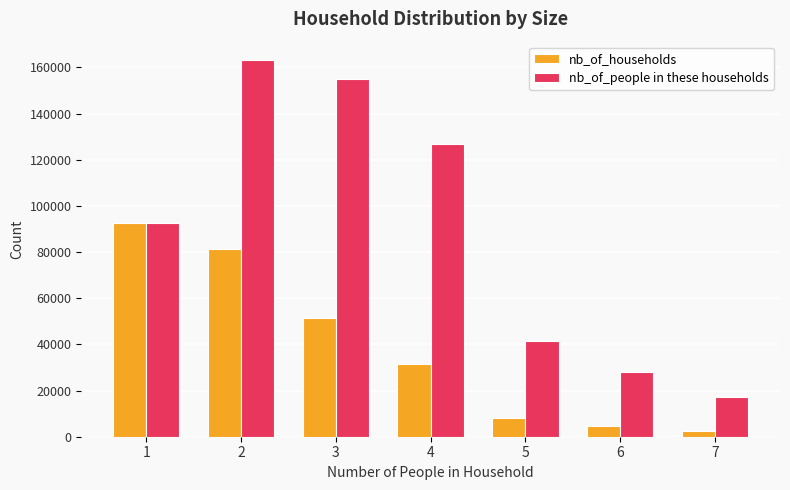

What is the difference between the maximum and minimum values in the nb_of_people in these households series?

145952